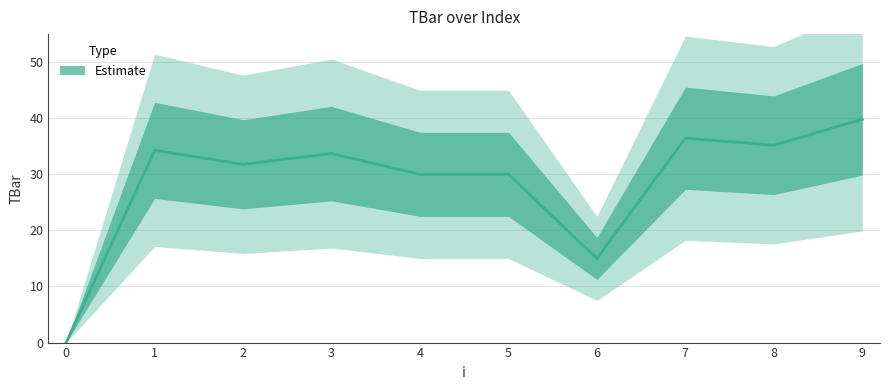

Rank the categories by value from highest to lowest.

9, 7, 8, 1, 3, 2, 4, 5, 6, 0